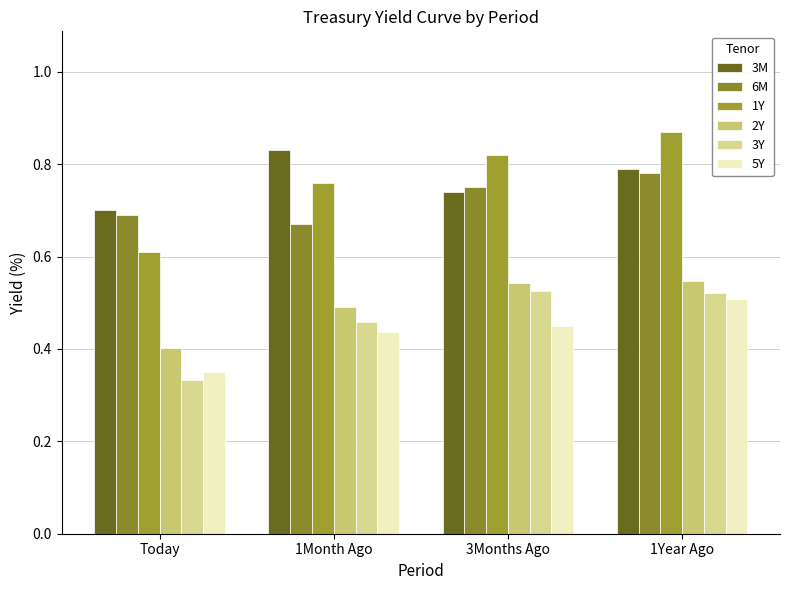

Which series has the largest total across all categories?

3M